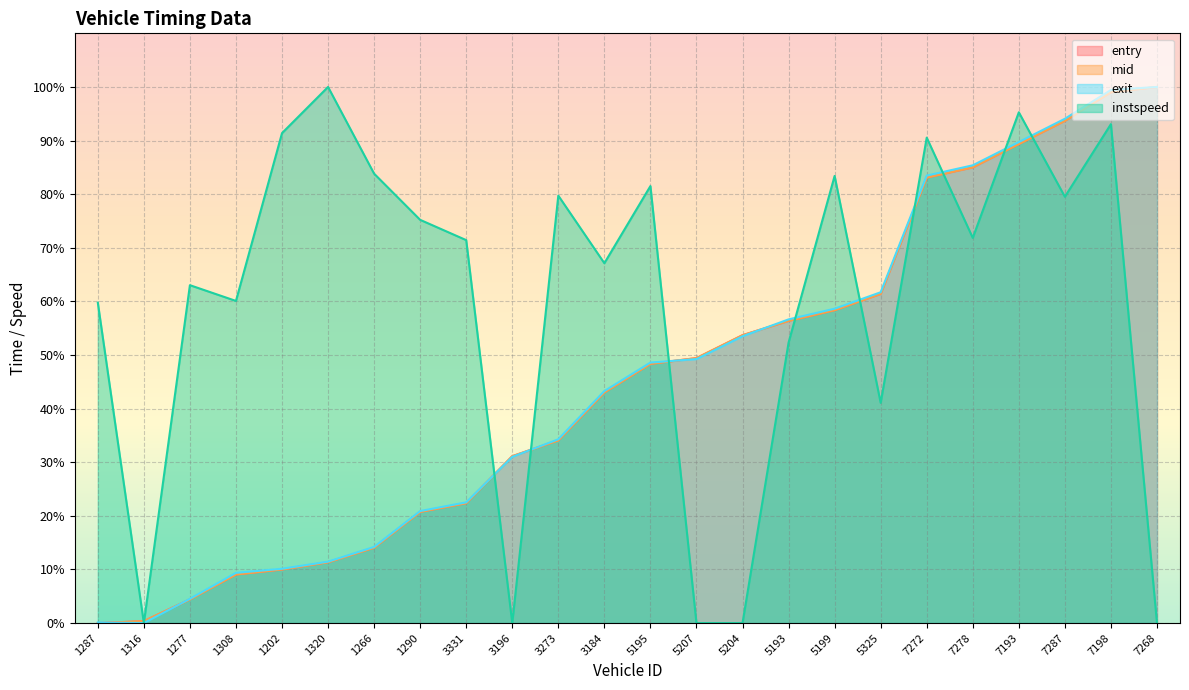

Which category has the lowest value across all series?

1287